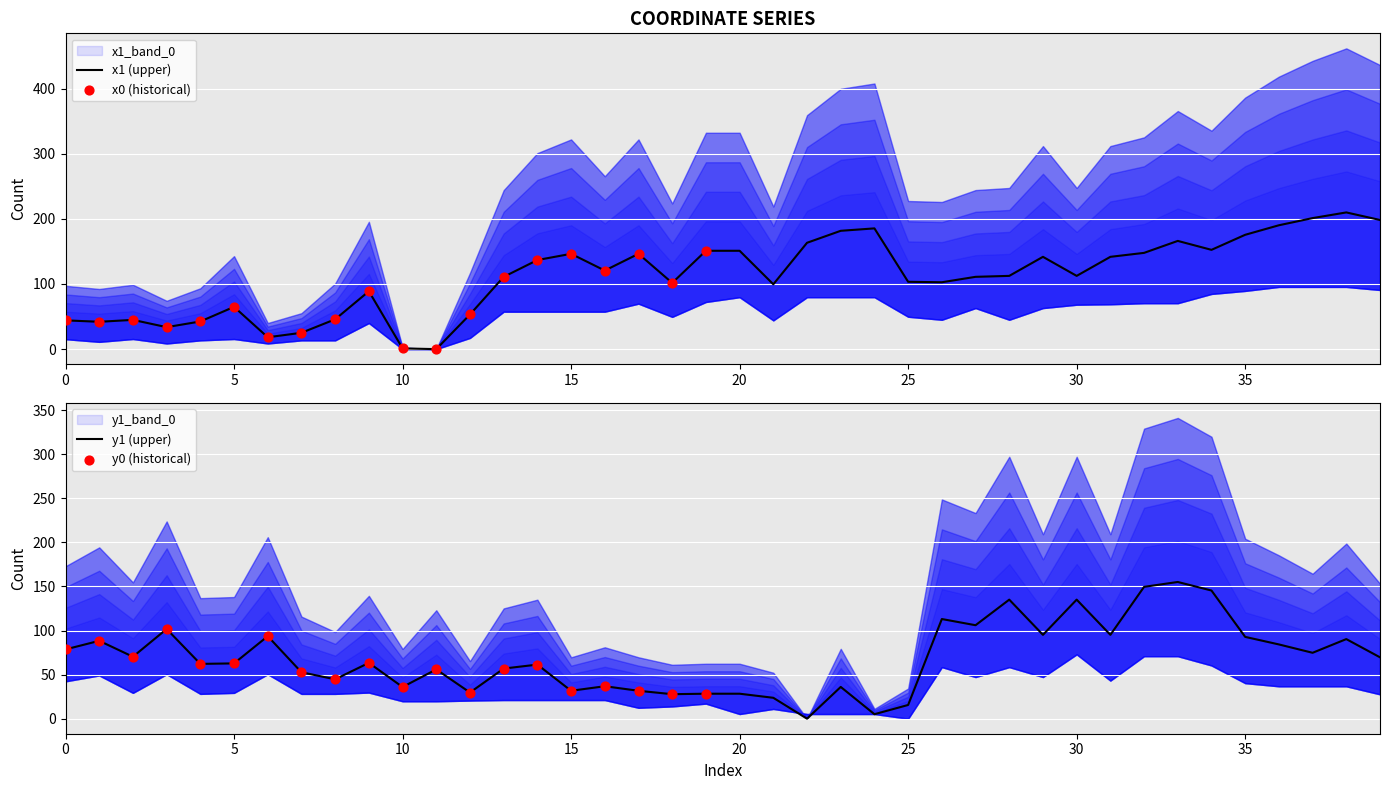

Is the value of y1 at 34 greater than the value of x1 at 15?

No